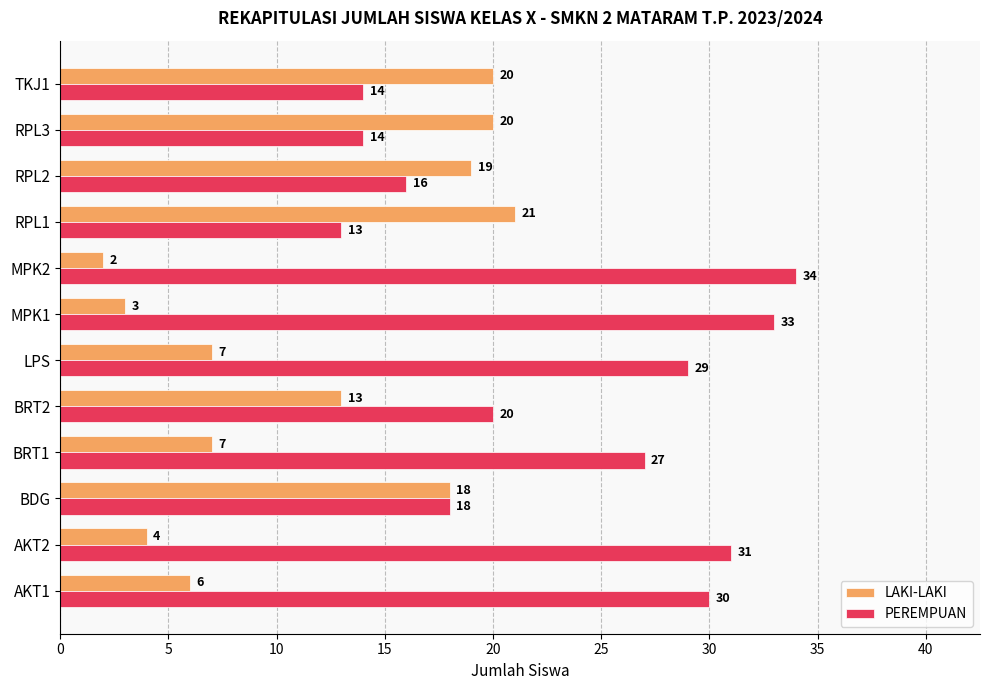

Is it true that PEREMPUAN equals 11 at MPK2?

False